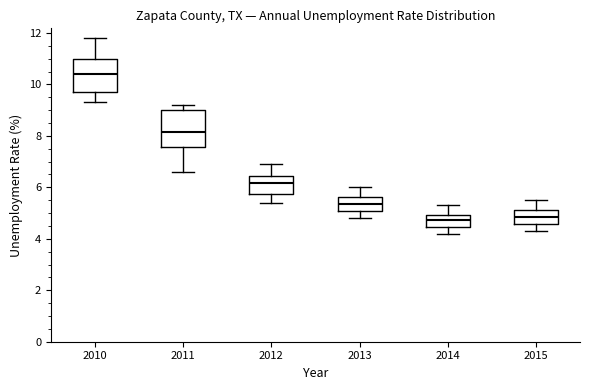

Where does the lower whisker of the box at x = 2011 end on the y-axis? The values are not printed on the chart, so give them approximately, as read against the axis.

6.6